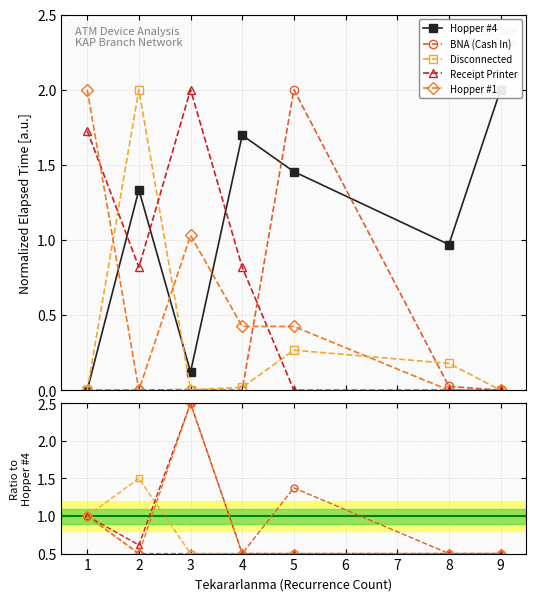

Is the value of Disconnected at 4 greater than the value of Receipt Printer at 9?

No